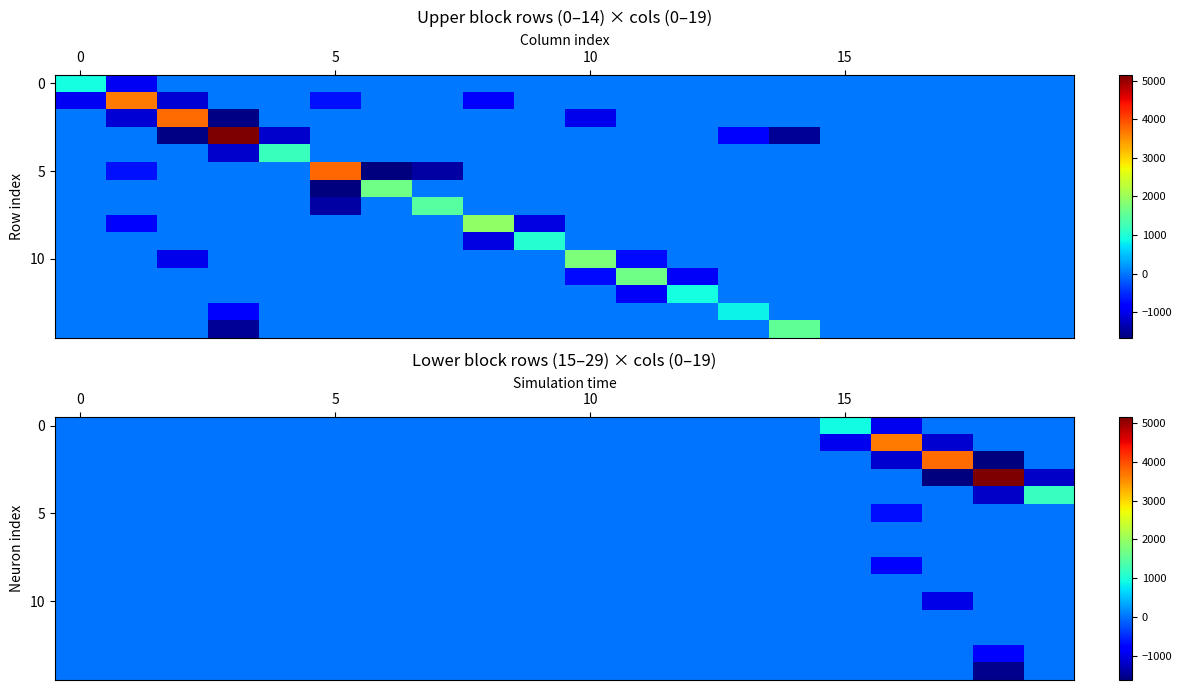

Between 10 and 18, which is larger?

10